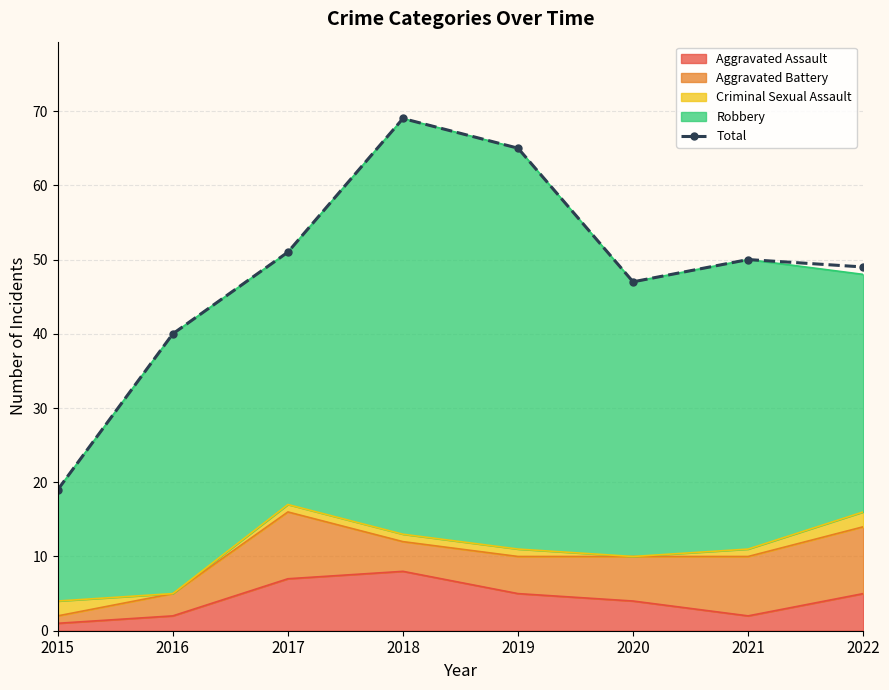

What is the minimum value shown in the chart?

19